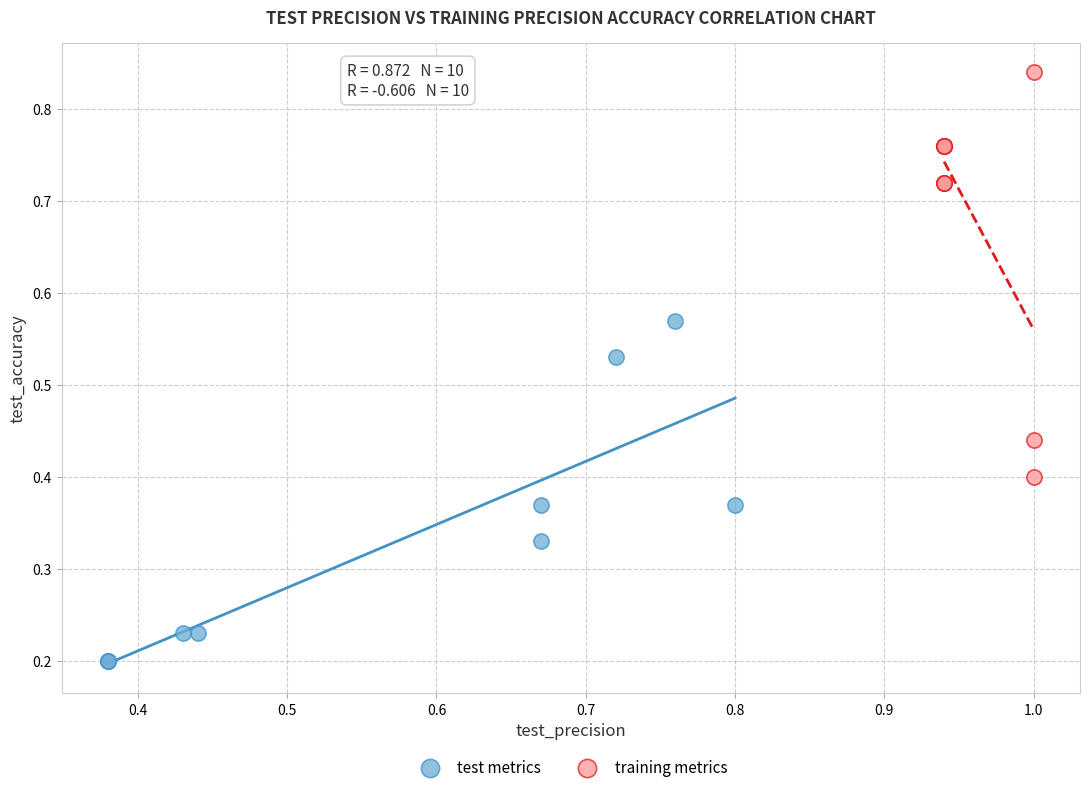

Which series contains the highest Y value?

training metrics